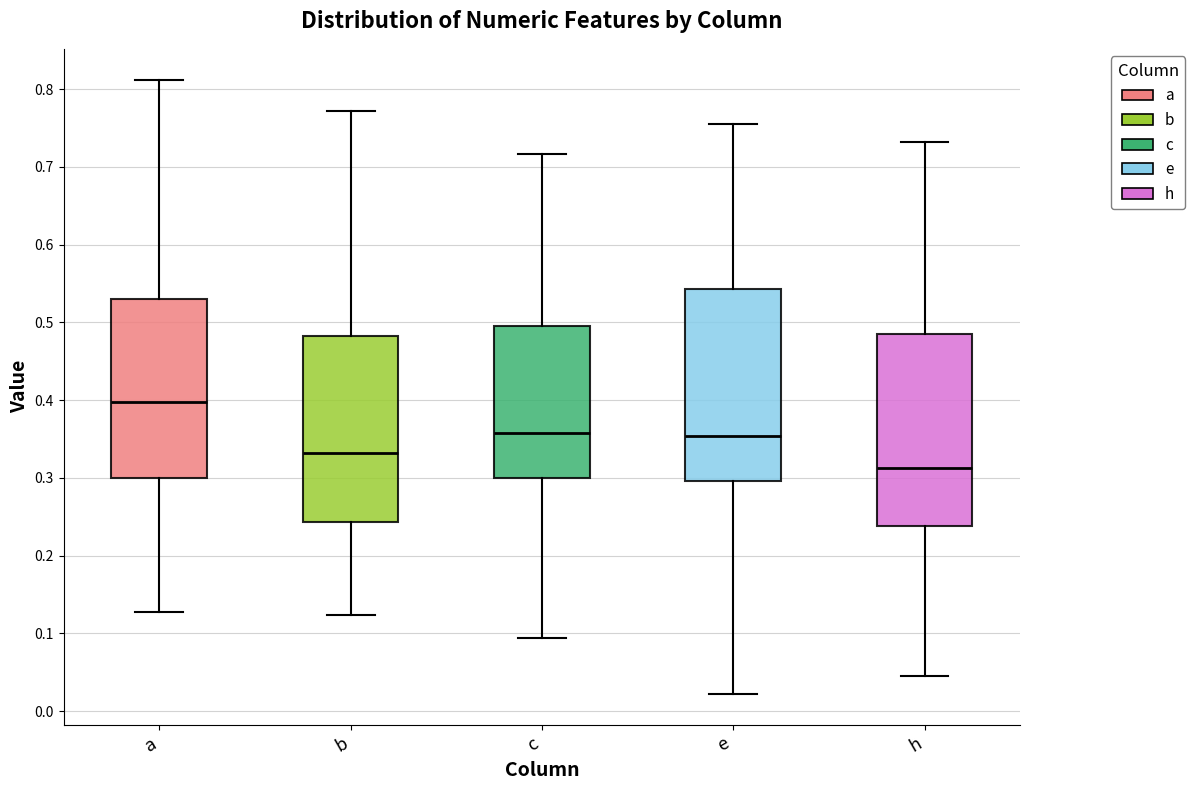

Where is the upper edge of the box for h on the y-axis? The values are not printed on the chart, so give them approximately, as read against the axis.

0.49